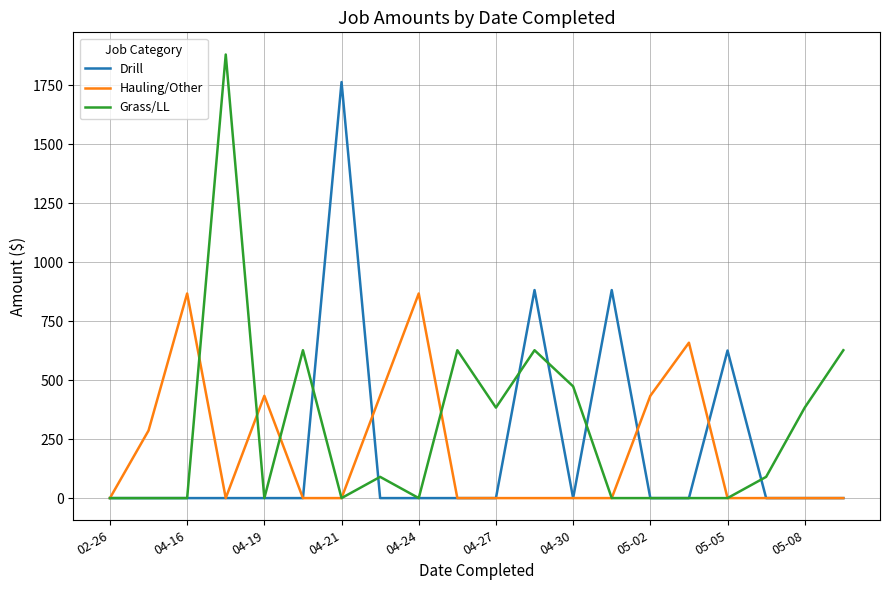

Reading left to right, what are all the values shown in this chart?

Drill: 0.0	0.0	0.0	0.0	0.0	0.0	1763.4	0.0	0.0	0.0	0.0	881.7	0.0	881.7	0.0	0.0	625.5	0.0	0.0	0.0
Hauling/Other: 0.0	286.3	867.1	0.0	433.6	0.0	0.0	433.6	867.1	0.0	0.0	0.0	0.0	0.0	433.6	658.6	0.0	0.0	0.0	0.0
Grass/LL: 0.0	0.0	0.0	1880.1	0.0	626.7	0.0	90.0	0.0	626.7	383.5	626.7	473.5	0.0	0.0	0.0	0.0	90.0	383.5	626.7